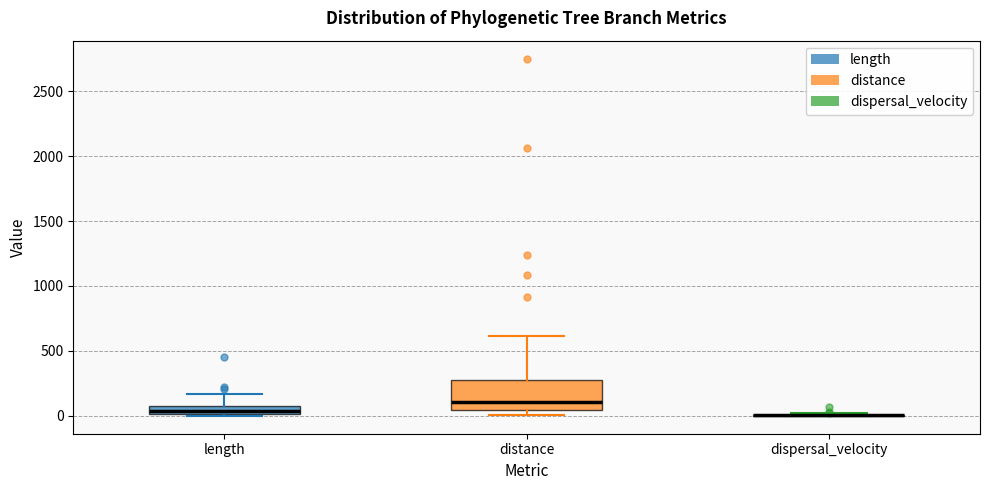

Where does the median line of the box for length sit on the y-axis? The values are not printed on the chart, so give them approximately, as read against the axis.

50